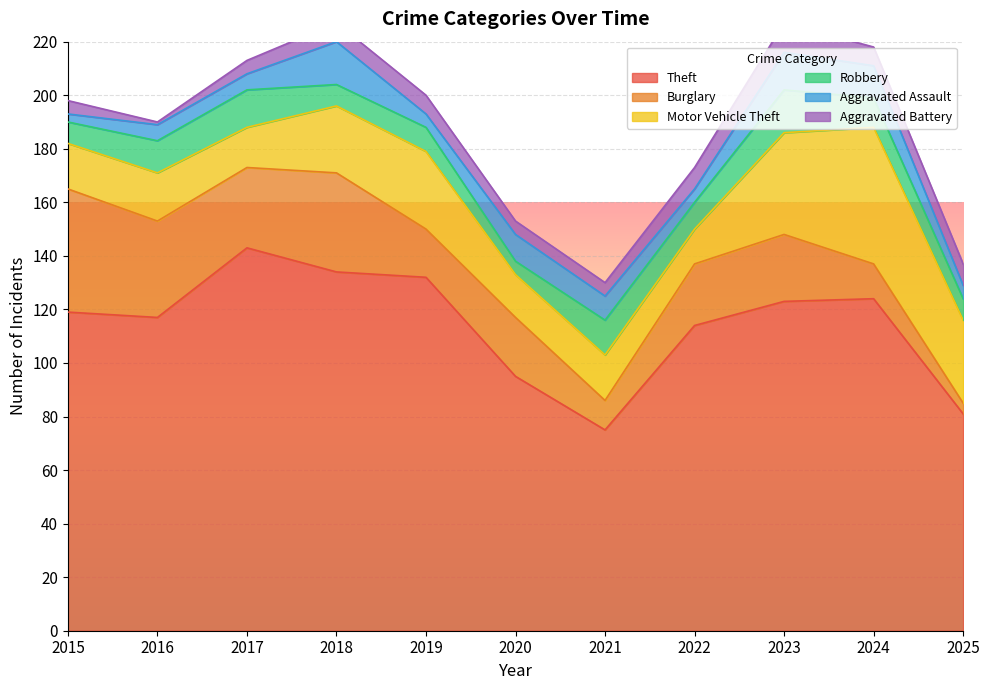

After their last crossing, which series has the higher values: Burglary or Aggravated Battery?

Aggravated Battery